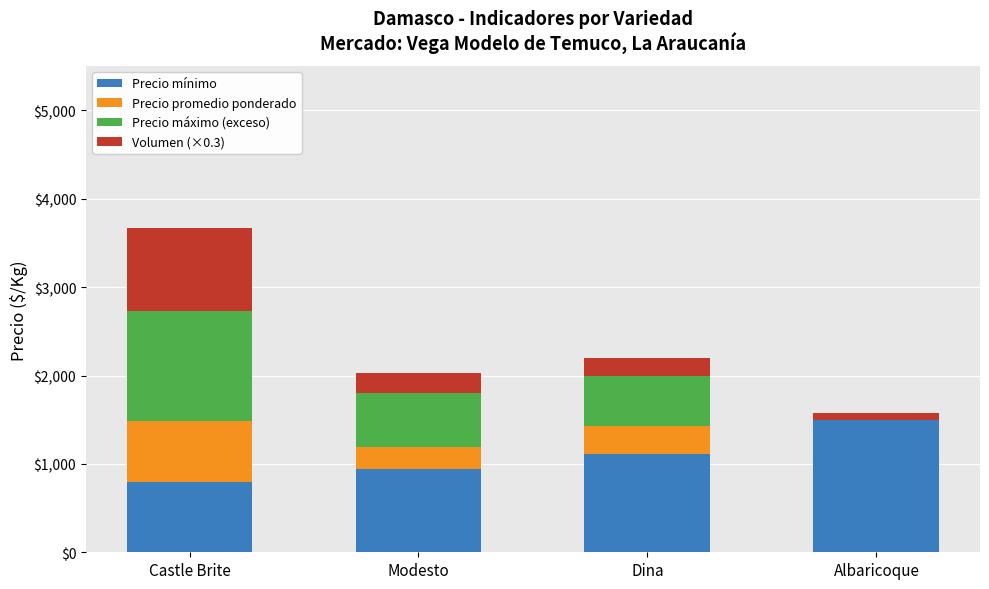

At which category is the sum across all series the highest?

Castle Brite